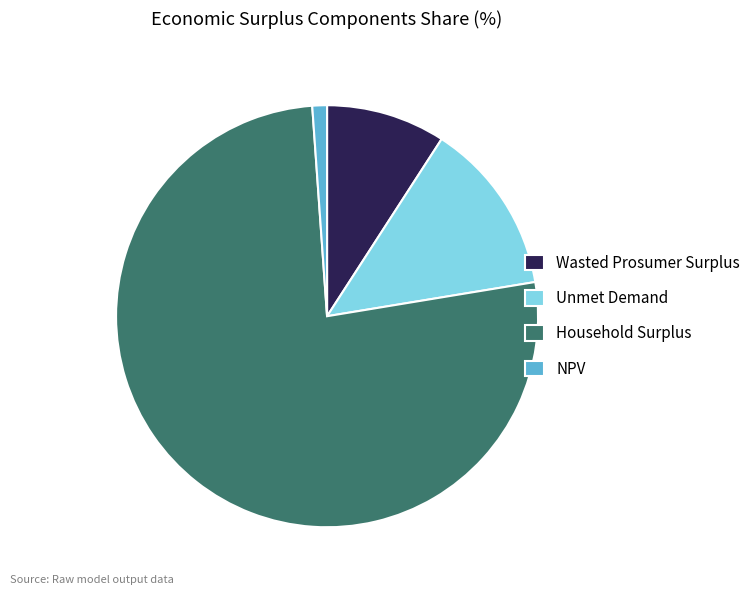

How many segments does this pie chart have?

4